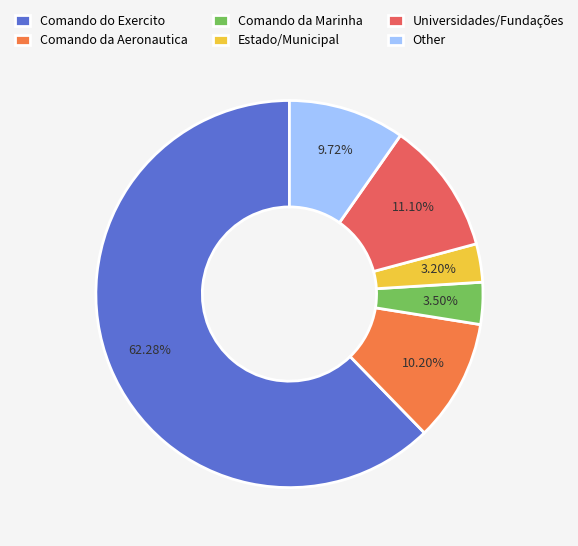

To the nearest percent, what is the difference between the largest and smallest slice percentages?

59%